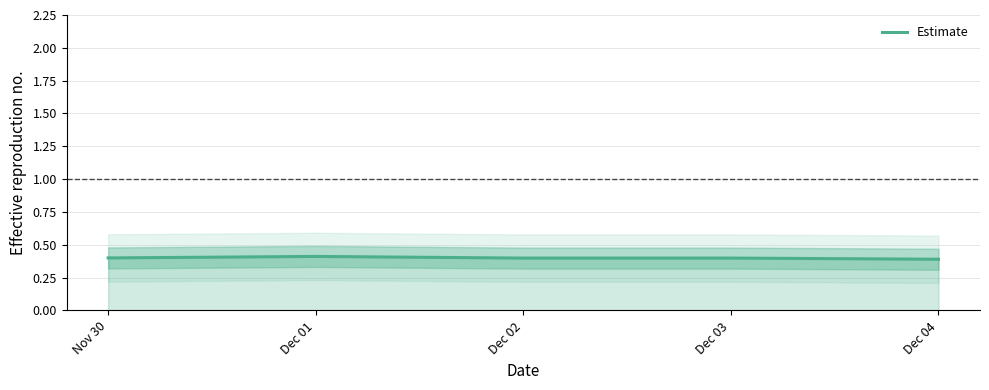

Is it true that the value at Nov 30 is 0.4?

True